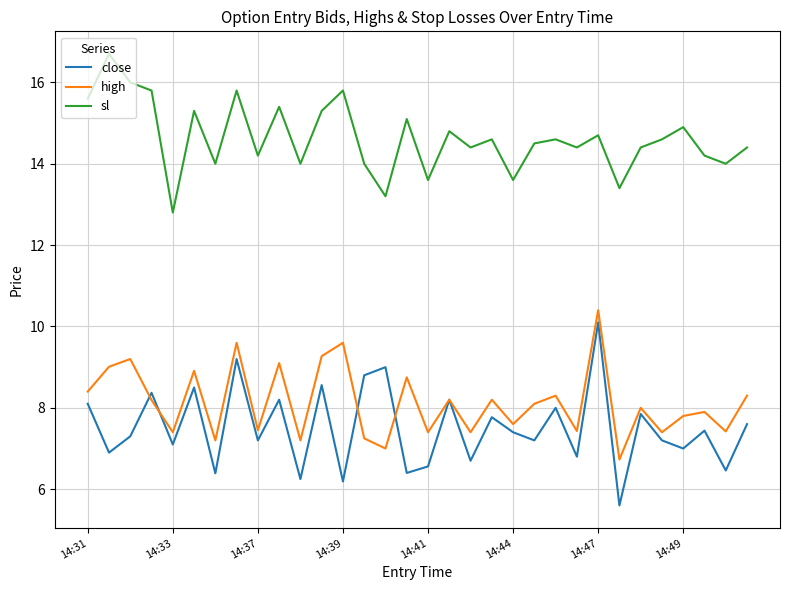

Which series has the largest total across all categories?

sl